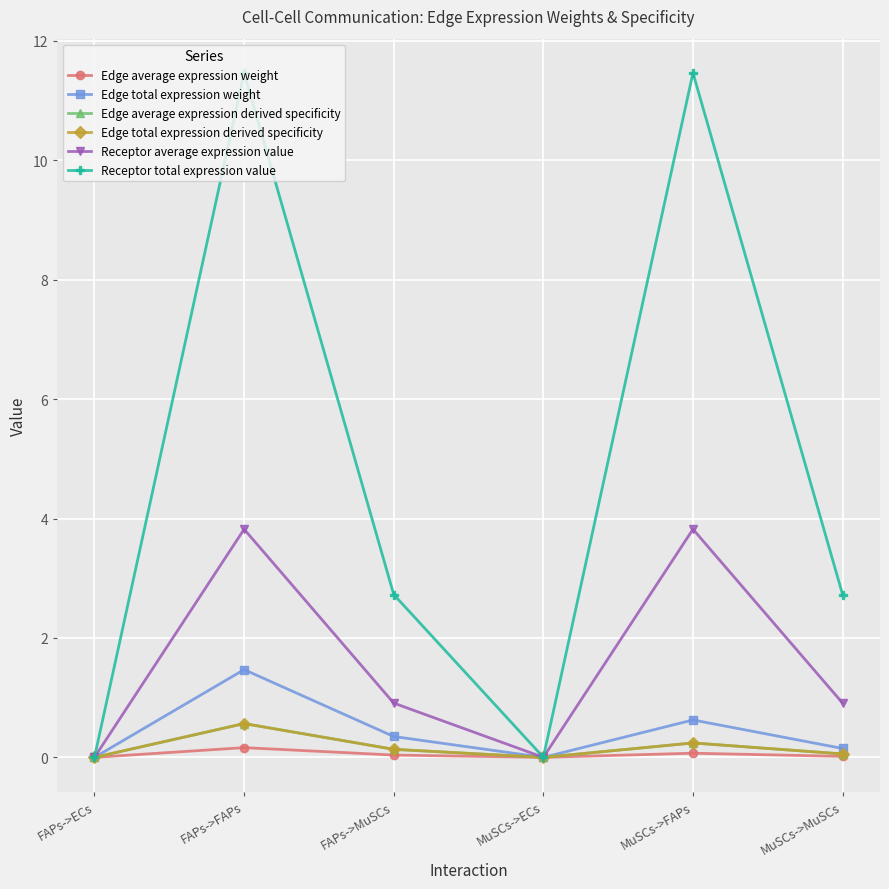

How many lines are shown in the chart?

6